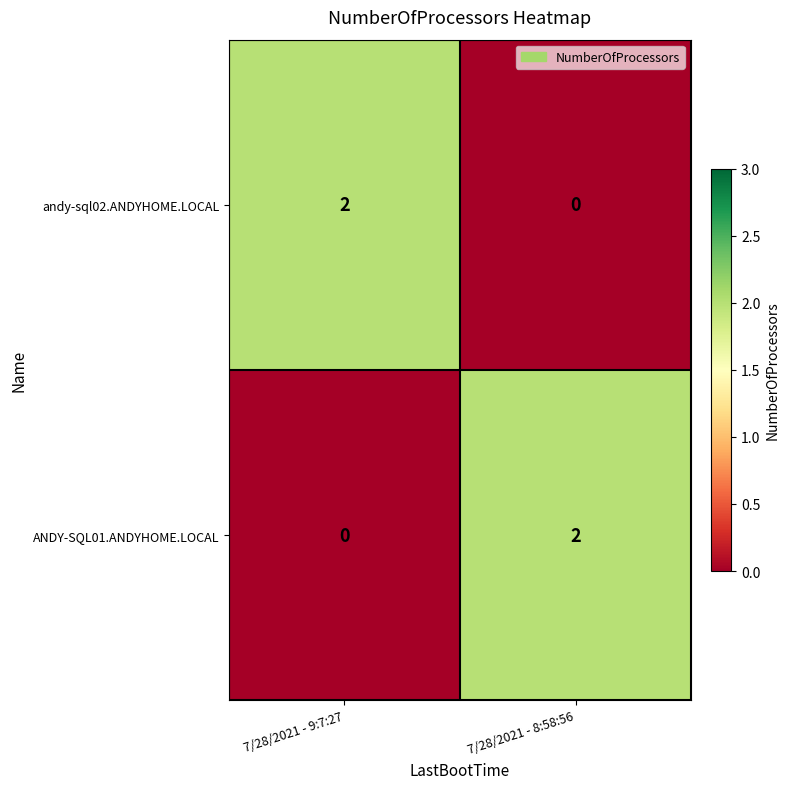

Which category has the highest value in the ANDY-SQL01.ANDYHOME.LOCAL series?

7/28/2021 - 8:58:56